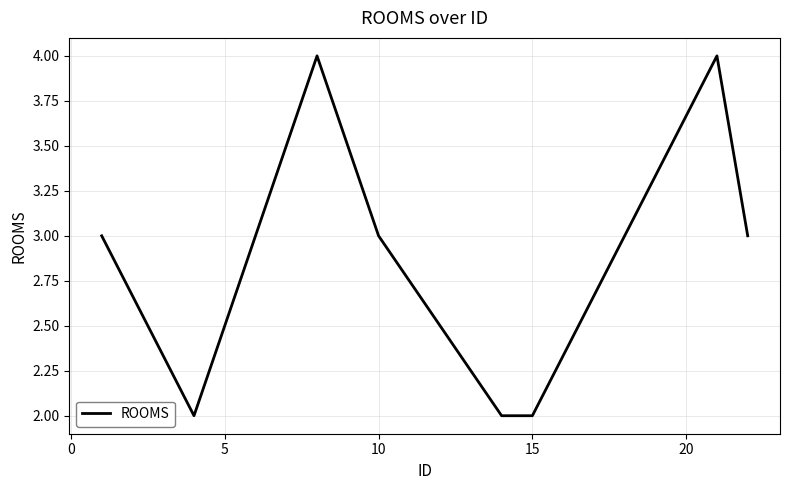

How many distinct data groups are displayed?

1